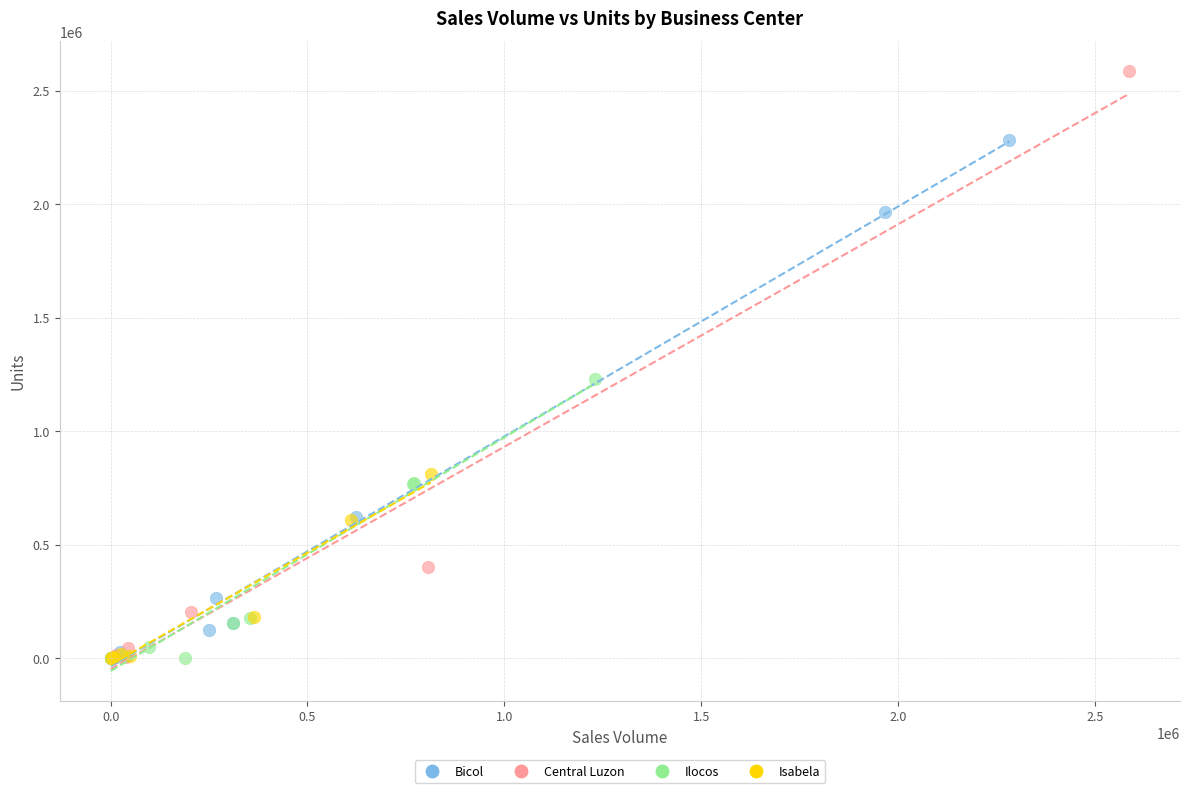

Which series reaches the maximum Y coordinate?

Central Luzon